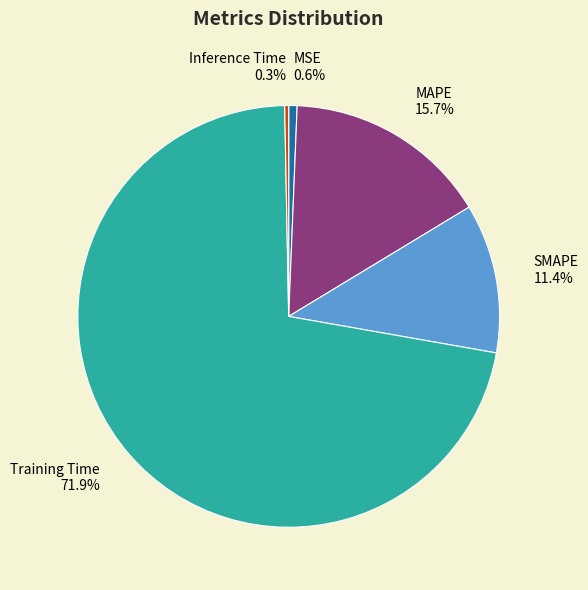

What is the total percentage of MAPE and SMAPE?

27.1%